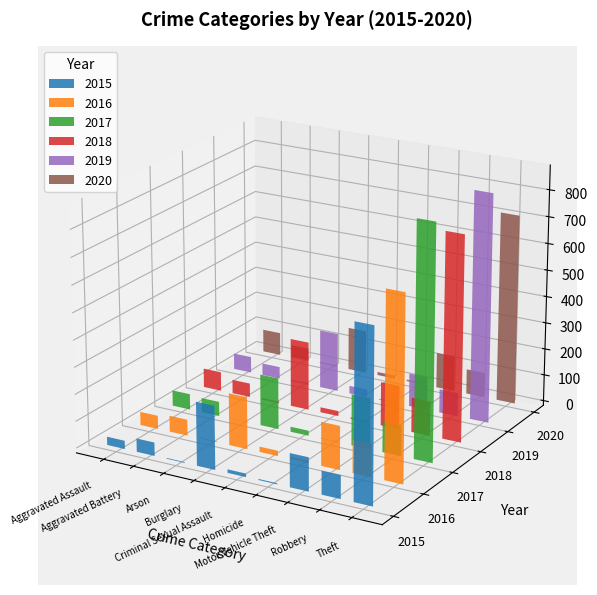

List the series in order of their peak value, highest first.

2017, 2019, 2018, 2020, 2016, 2015